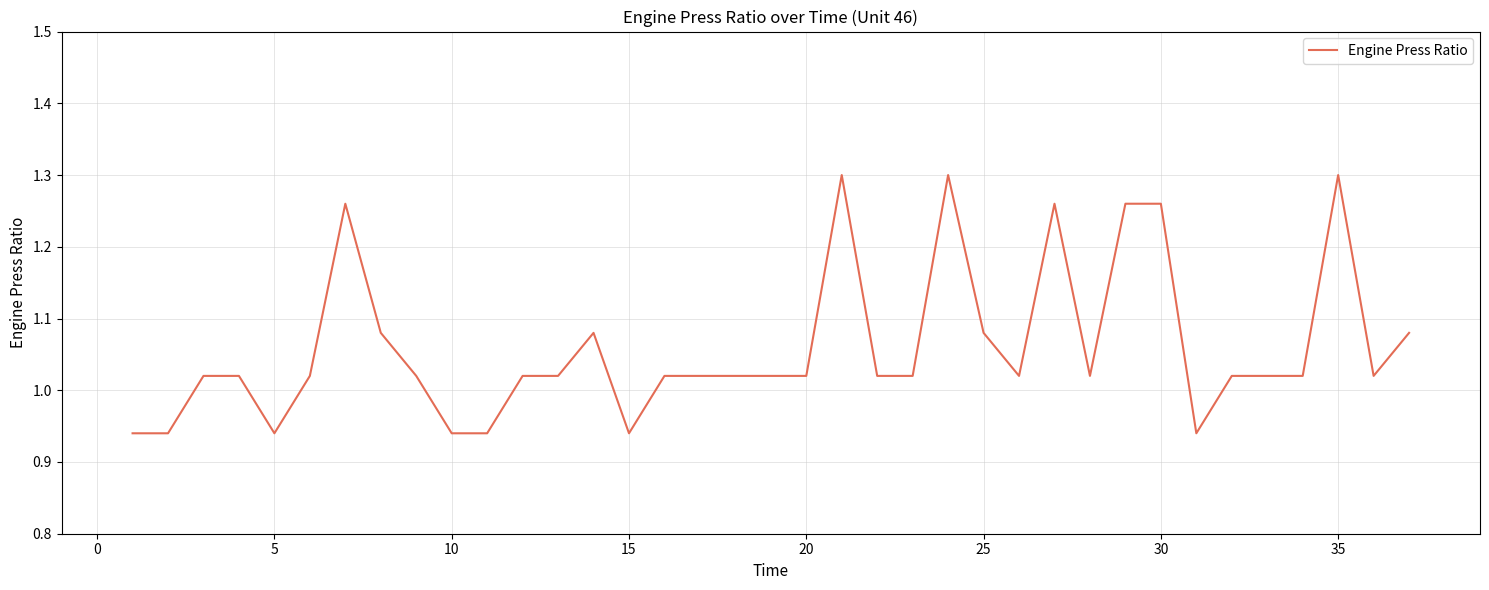

What is the difference between the maximum and minimum values?

0.4